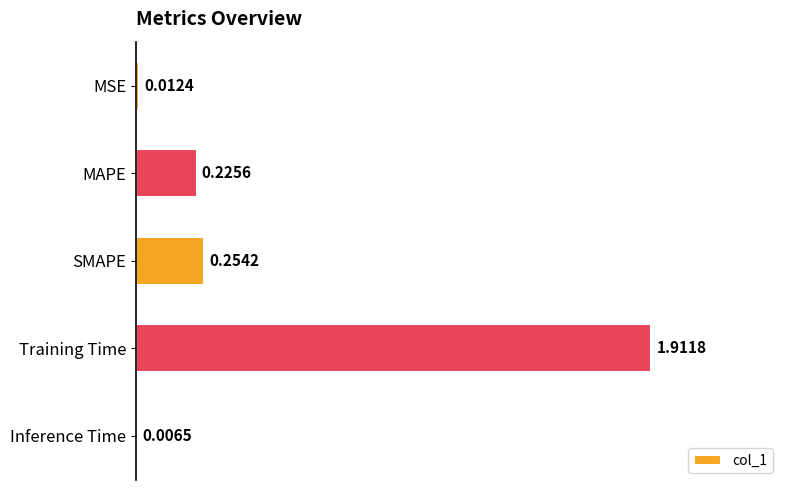

Which category has the highest value across all series?

Training Time